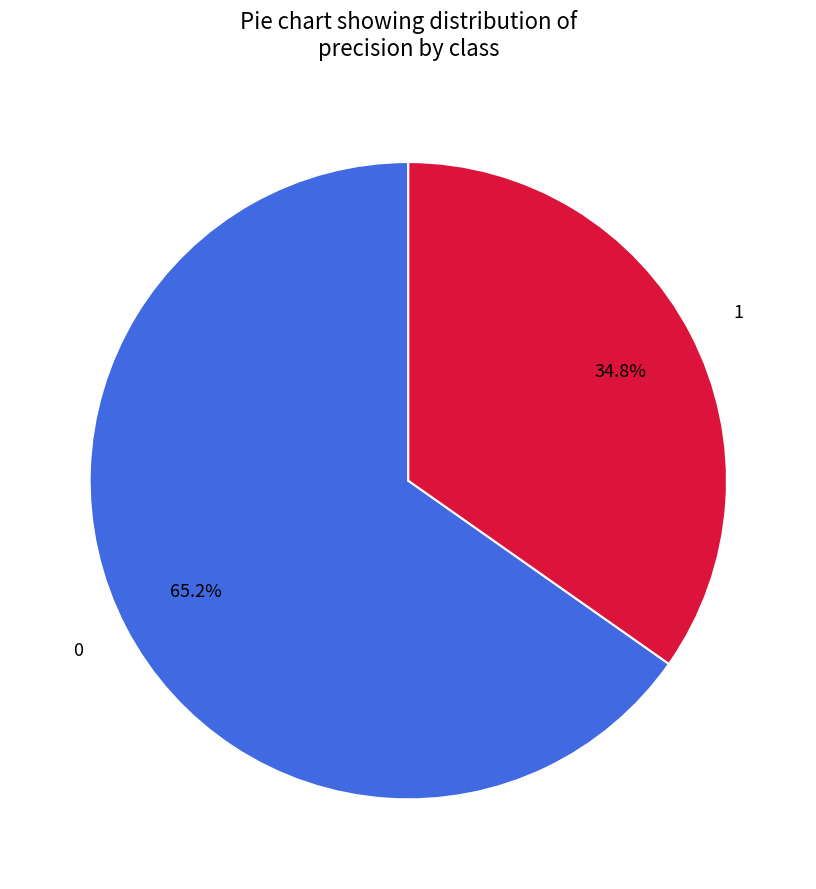

The 1 slice represents 35% of the pie. True or false?

True